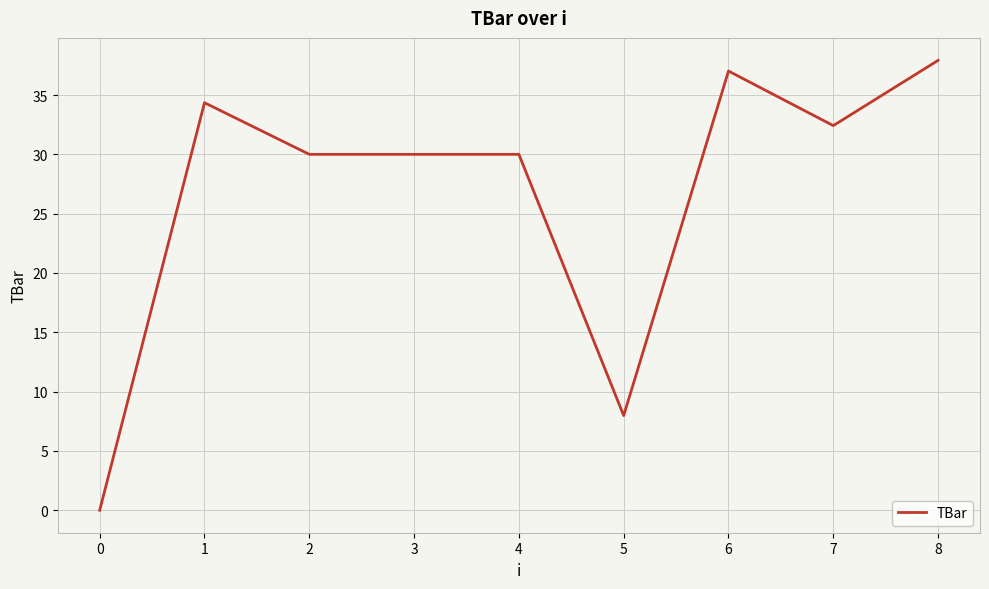

Reading left to right, list all the values displayed in this chart.

0.0	34.4	30.0	30.0	30.0	8.0	37.0	32.4	37.9